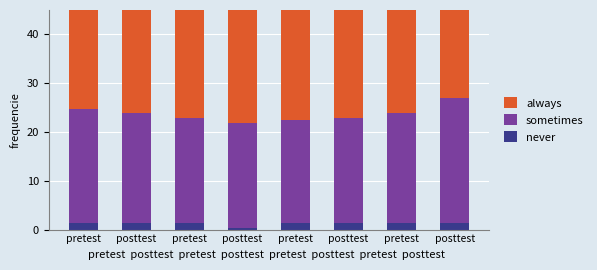

What is the value of the never bar at the 4th from the left?

1.3